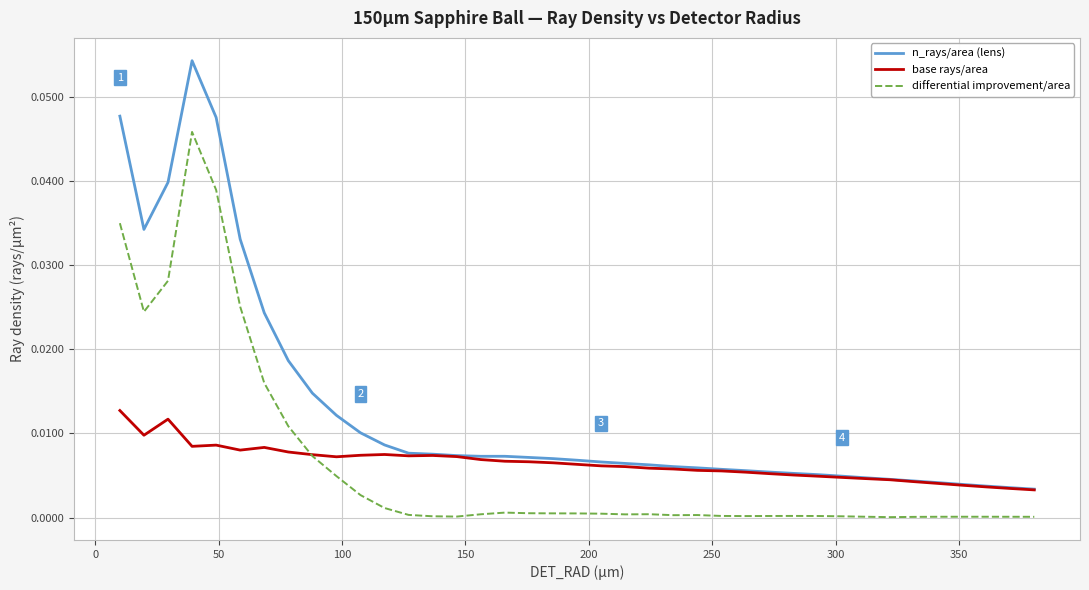

Count the number of categories in the chart.

39